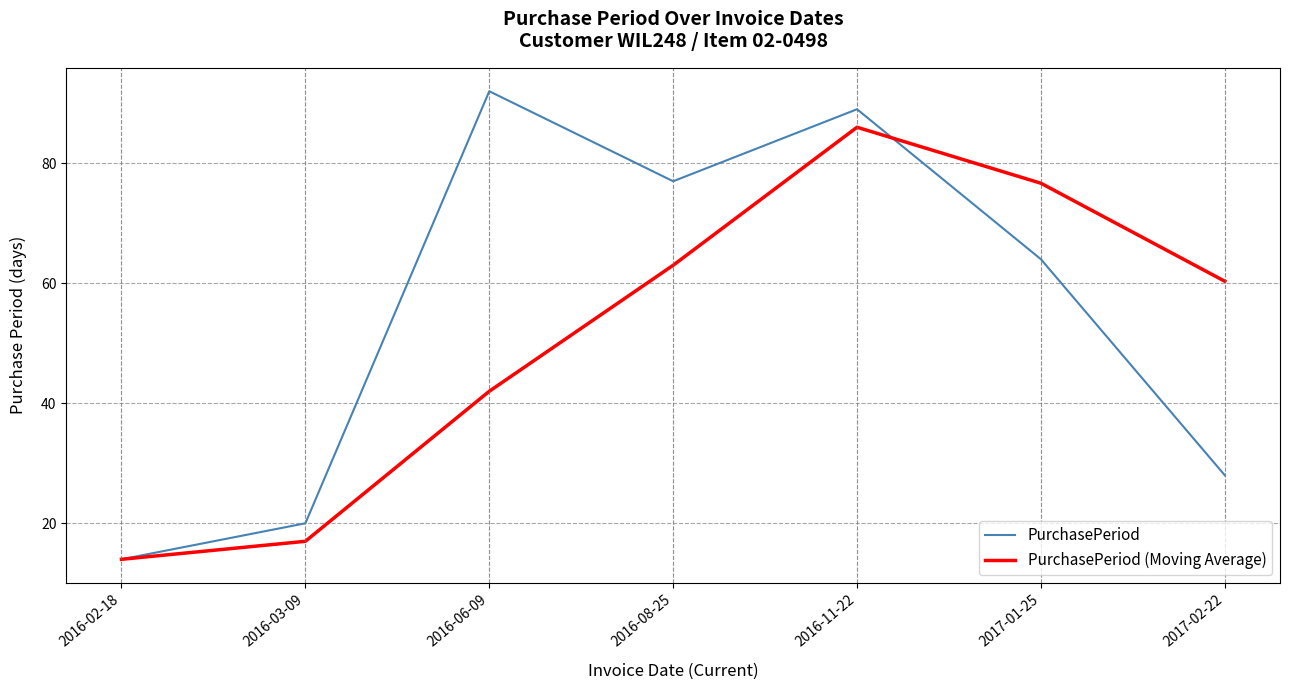

Reading left to right, transcribe all the data shown in this chart.

PurchasePeriod: 14.0	20.0	92.0	77.0	89.0	64.0	28.0
PurchasePeriod (Moving Average): 14.0	17.0	42.0	63.0	86.0	76.7	60.3